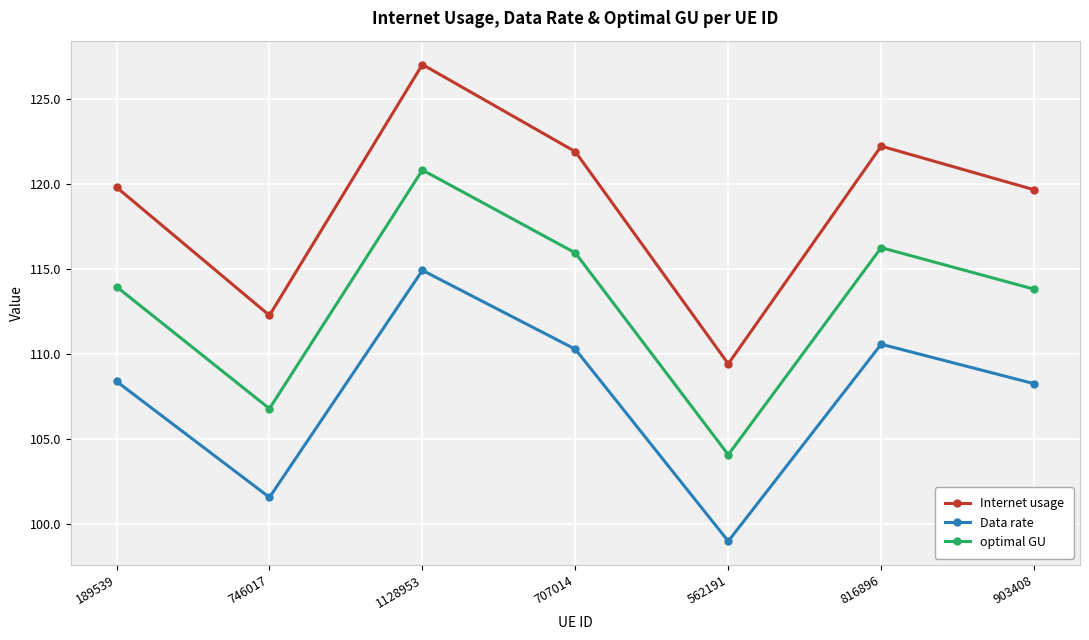

What is the sum of all optimal GU values?

791.6